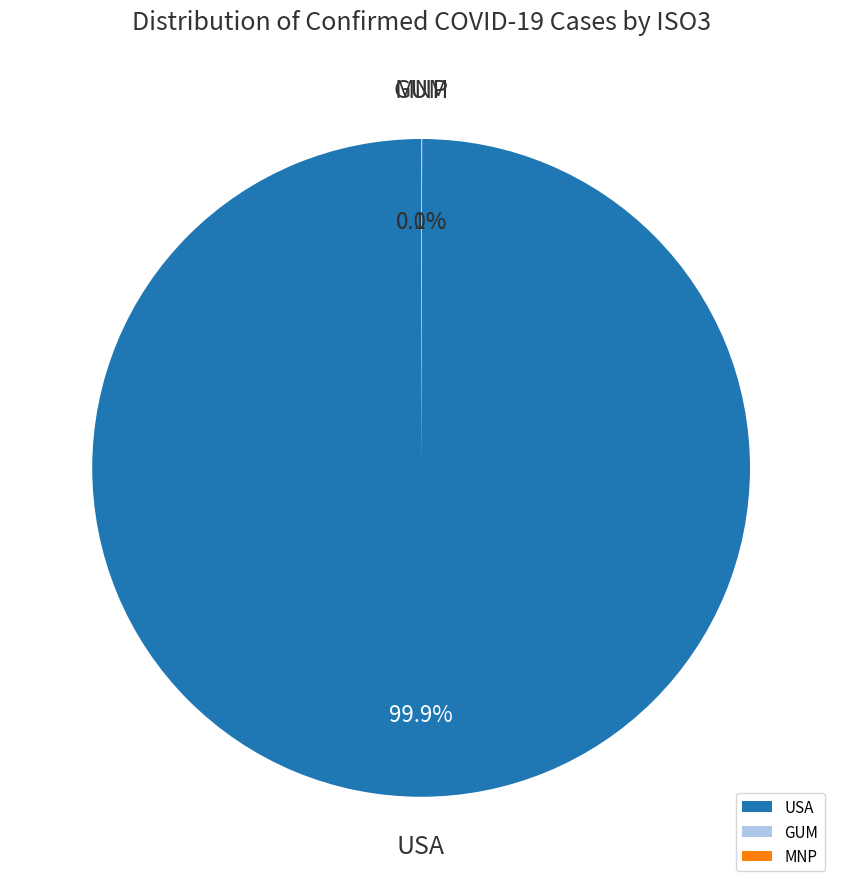

To the nearest percent, what percentage of the pie is USA?

100%